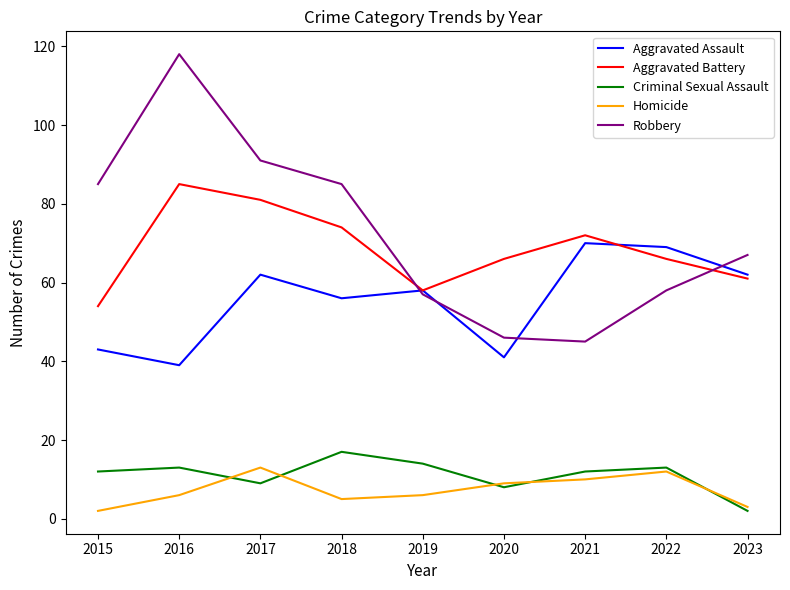

Which series changed the most between 2018 and 2019?

Robbery